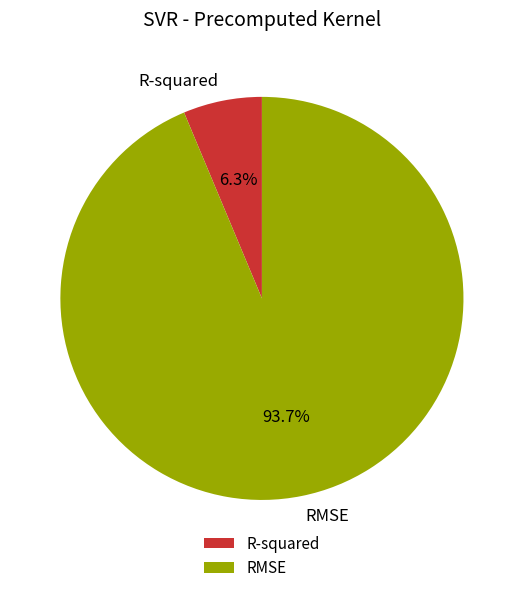

Which has a higher value, R-squared or RMSE?

RMSE